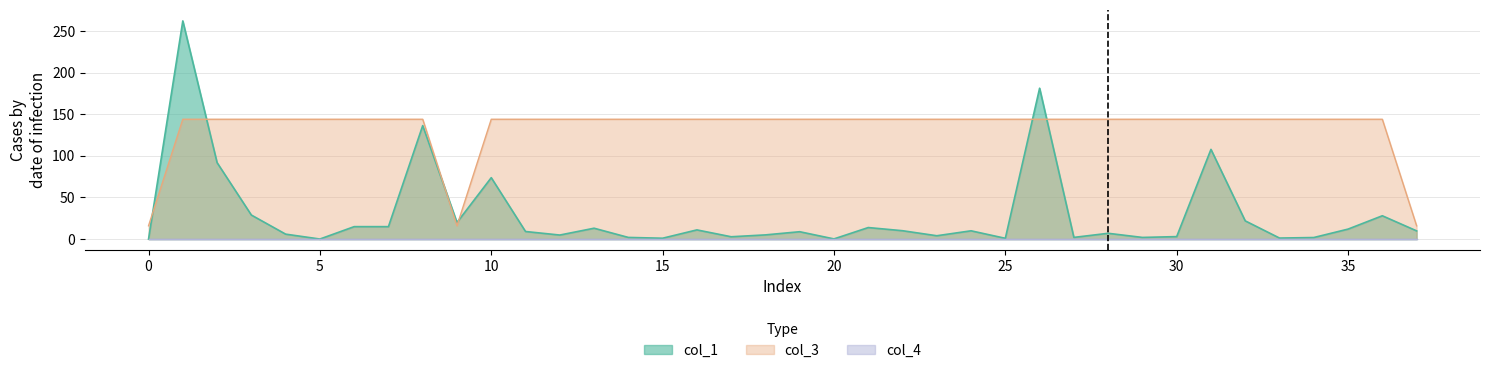

What is the maximum value shown in the chart?

262.2